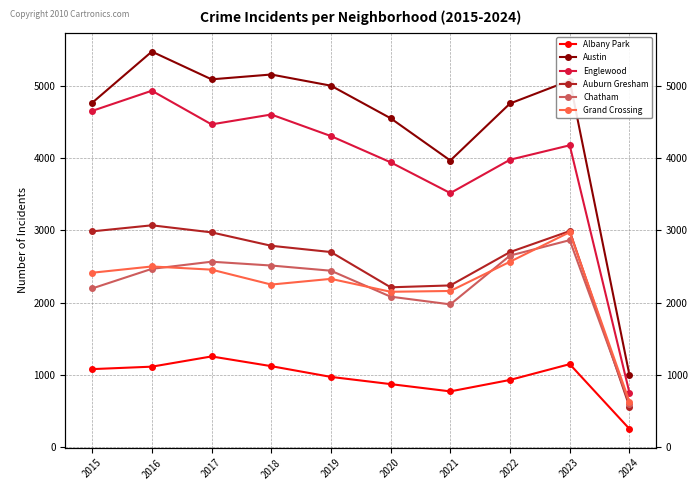

Rank the series by their maximum value, from lowest to highest.

Albany Park, Chatham, Grand Crossing, Auburn Gresham, Englewood, Austin